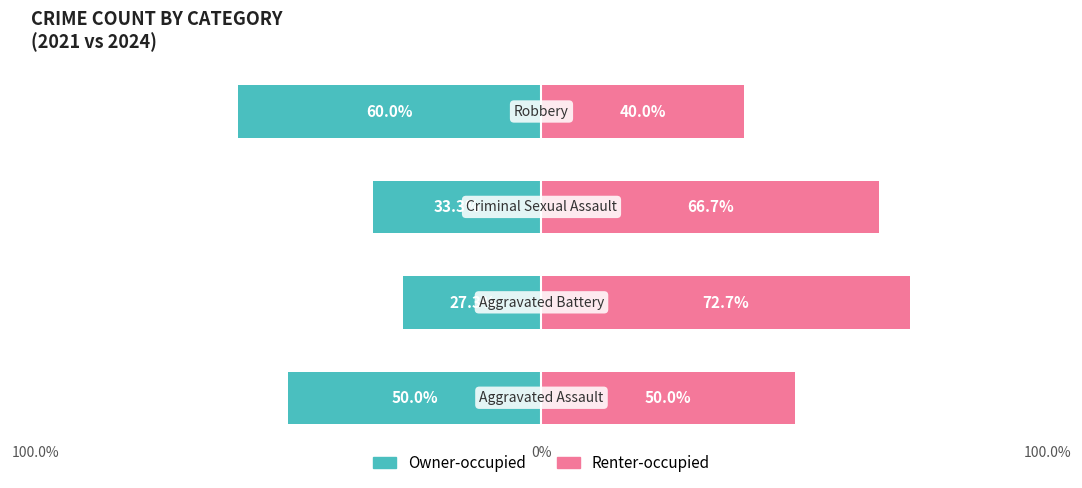

List the series in order of their peak value, highest first.

Renter-occupied, Owner-occupied